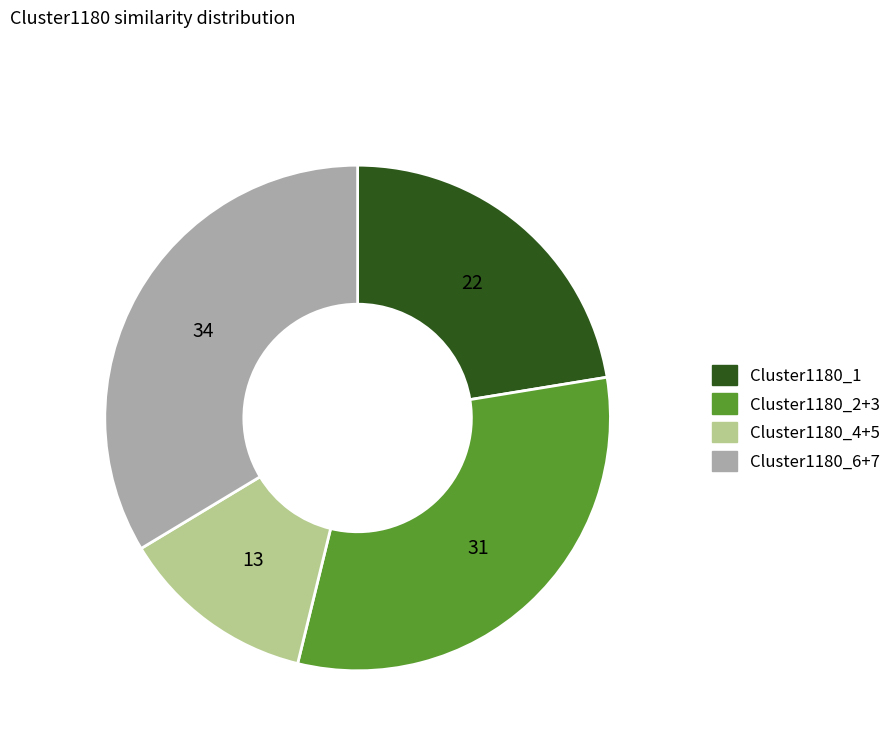

Is there any slice that represents more than half of the pie?

No